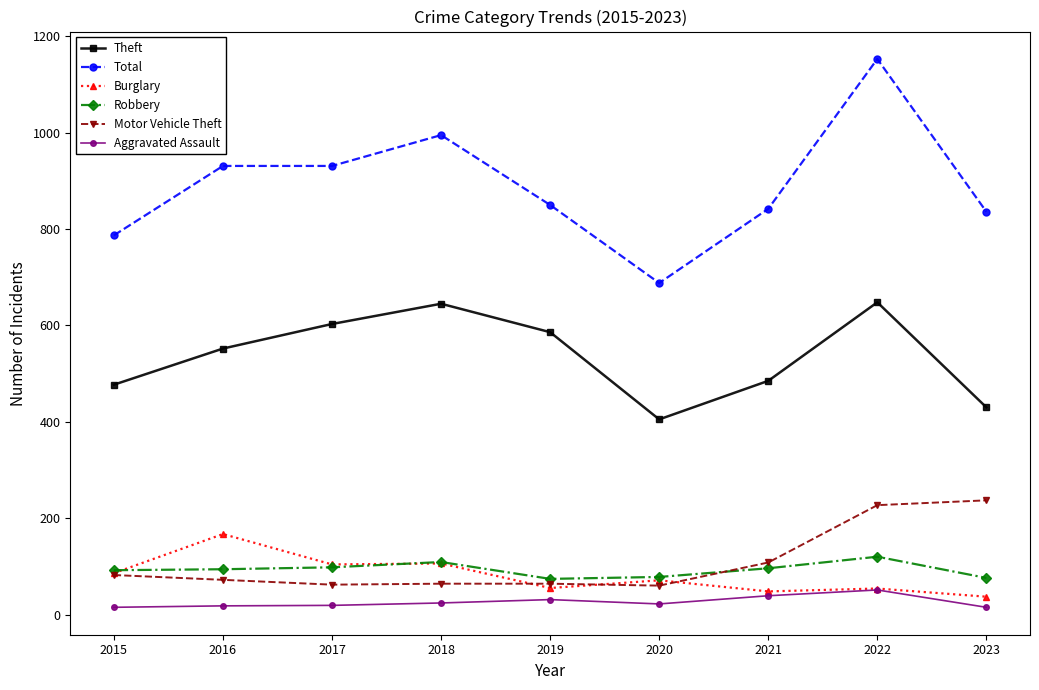

Which label corresponds to the largest value in the chart?

2022